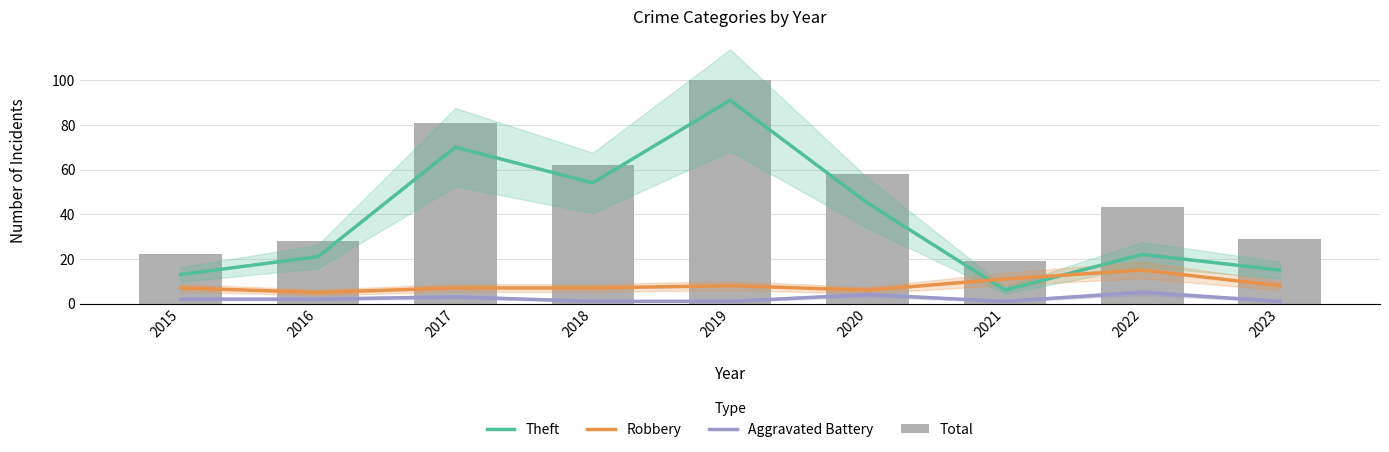

How many groups of bars are there?

9